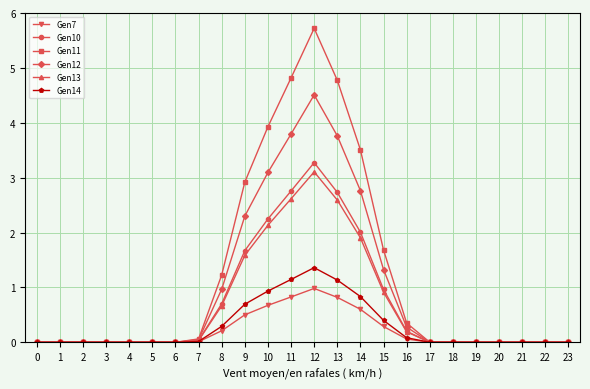

What is the value of the Gen12 point at the 11th from the left?

3.1